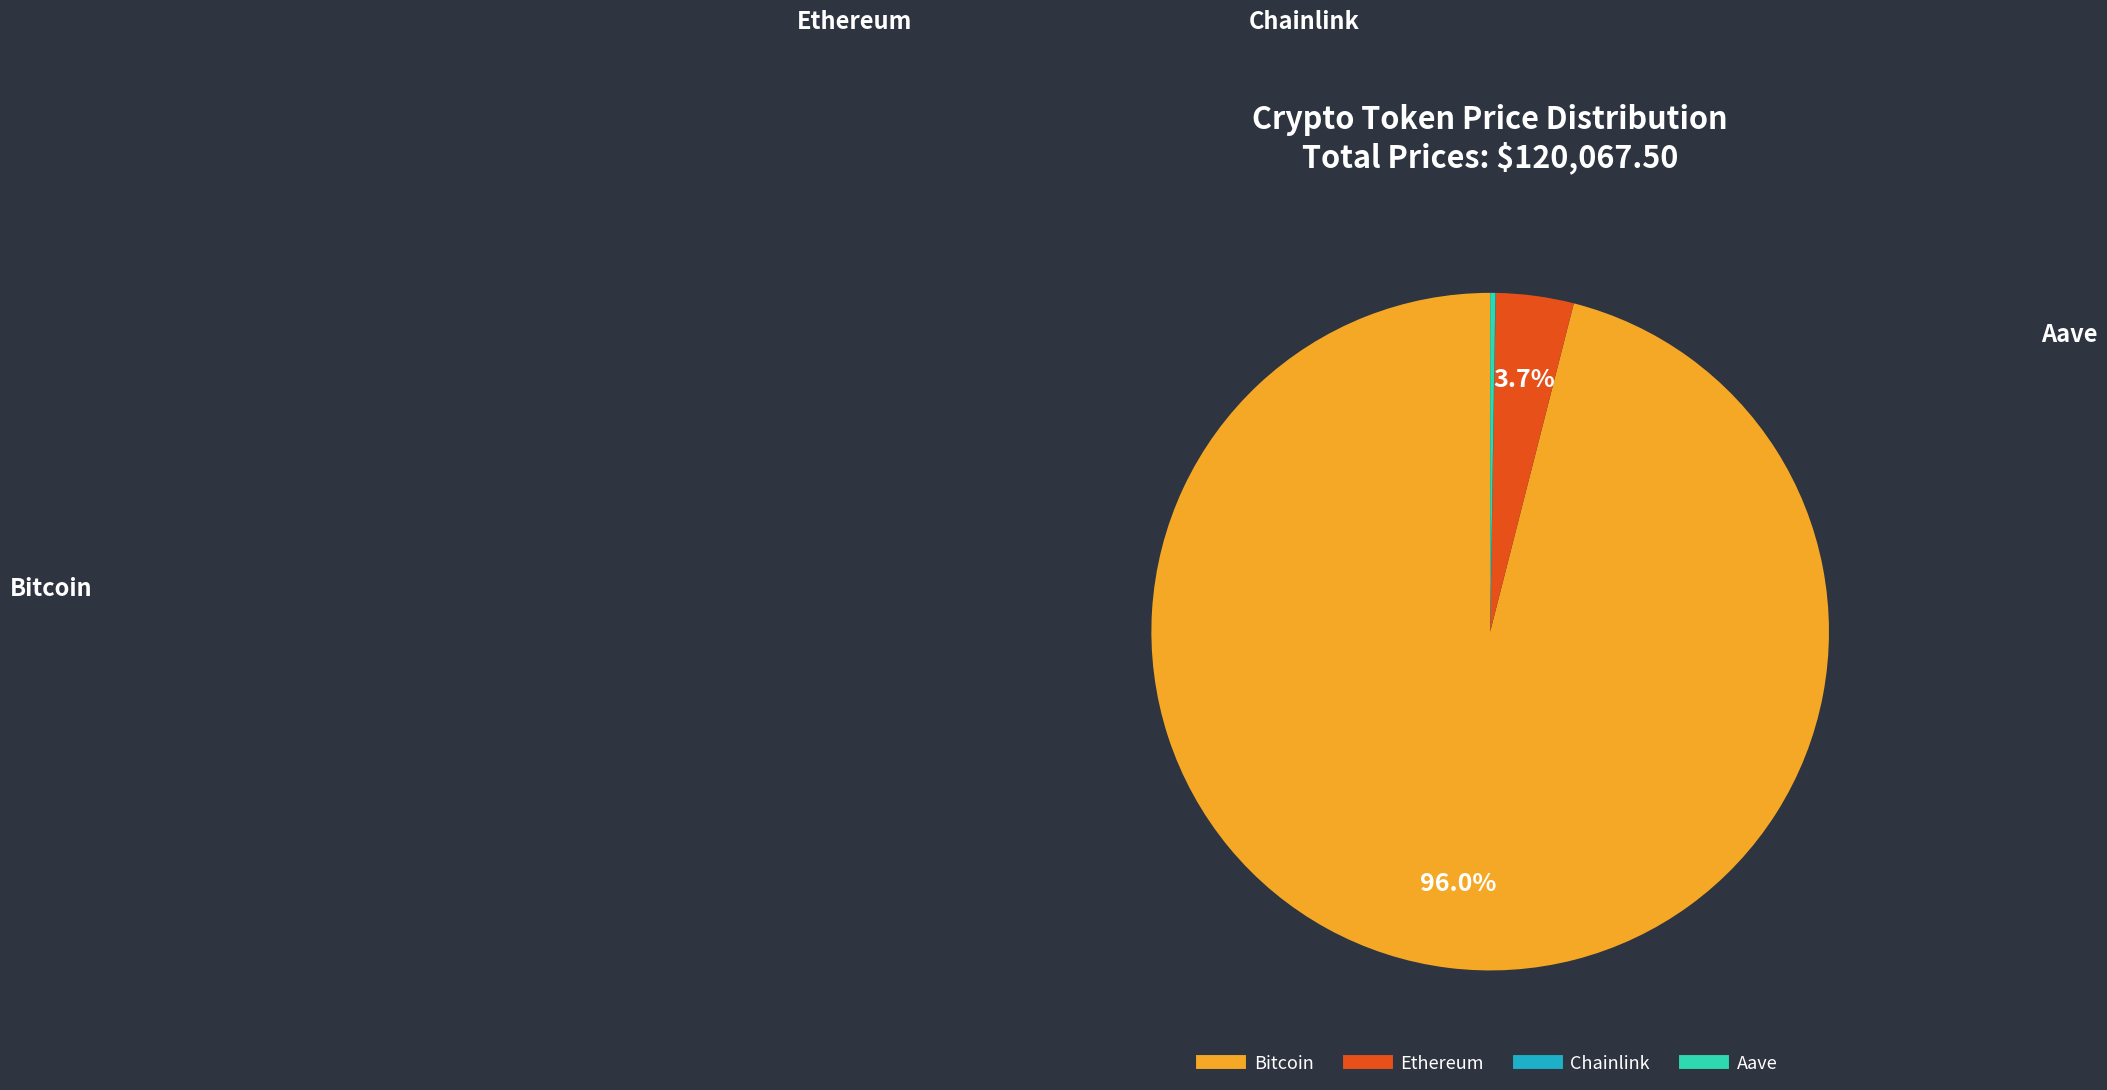

True or false: Ethereum accounts for 4% of the total.

True